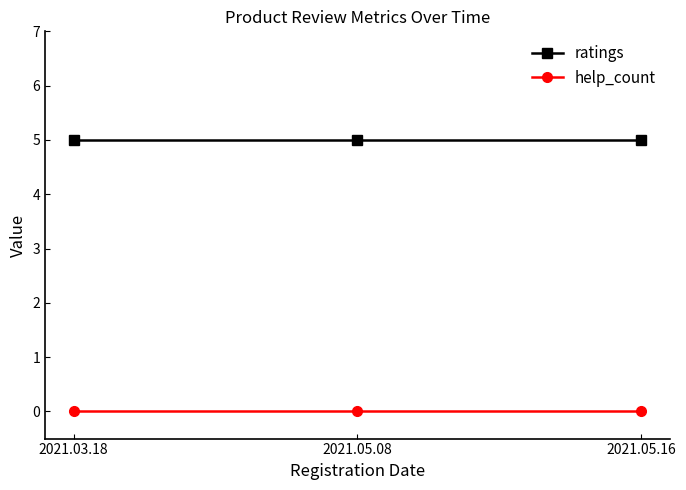

What is the total value across all series at 2021.03.18?

5